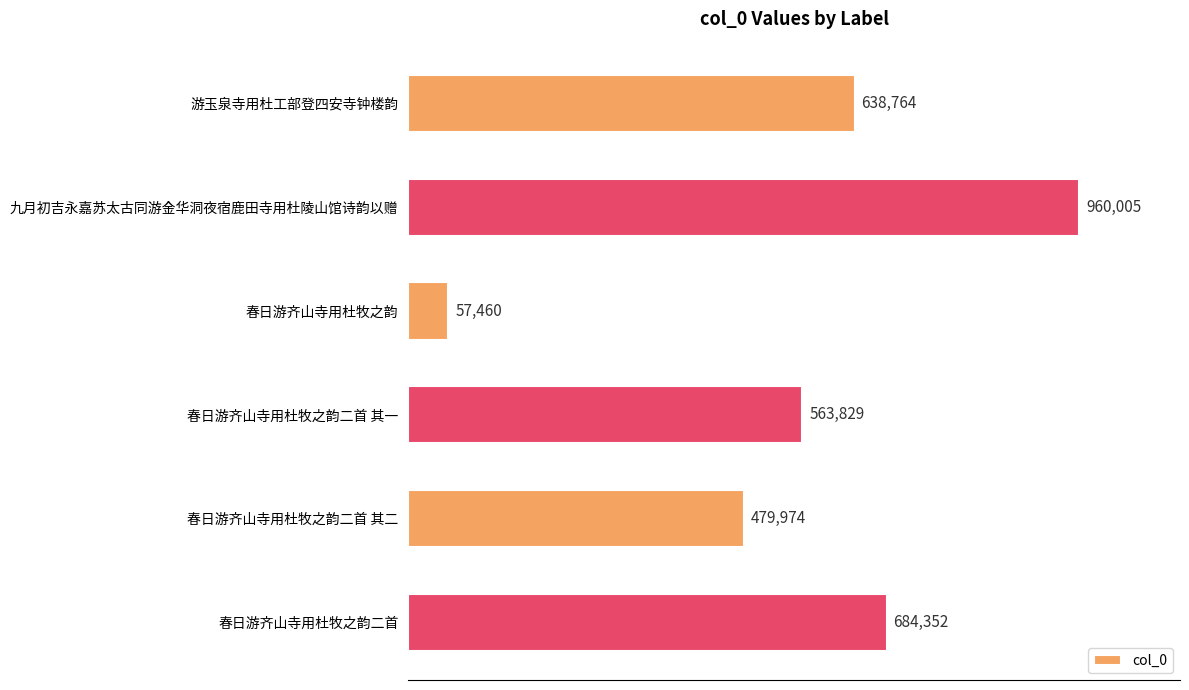

Are the bars horizontal?

Yes